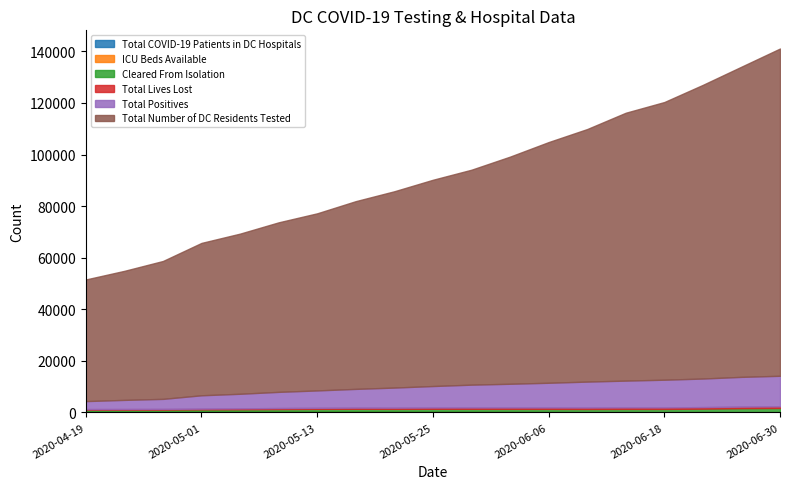

Is it true that Total COVID-19 Patients in DC Hospitals equals 342 at 2020-04-27?

True